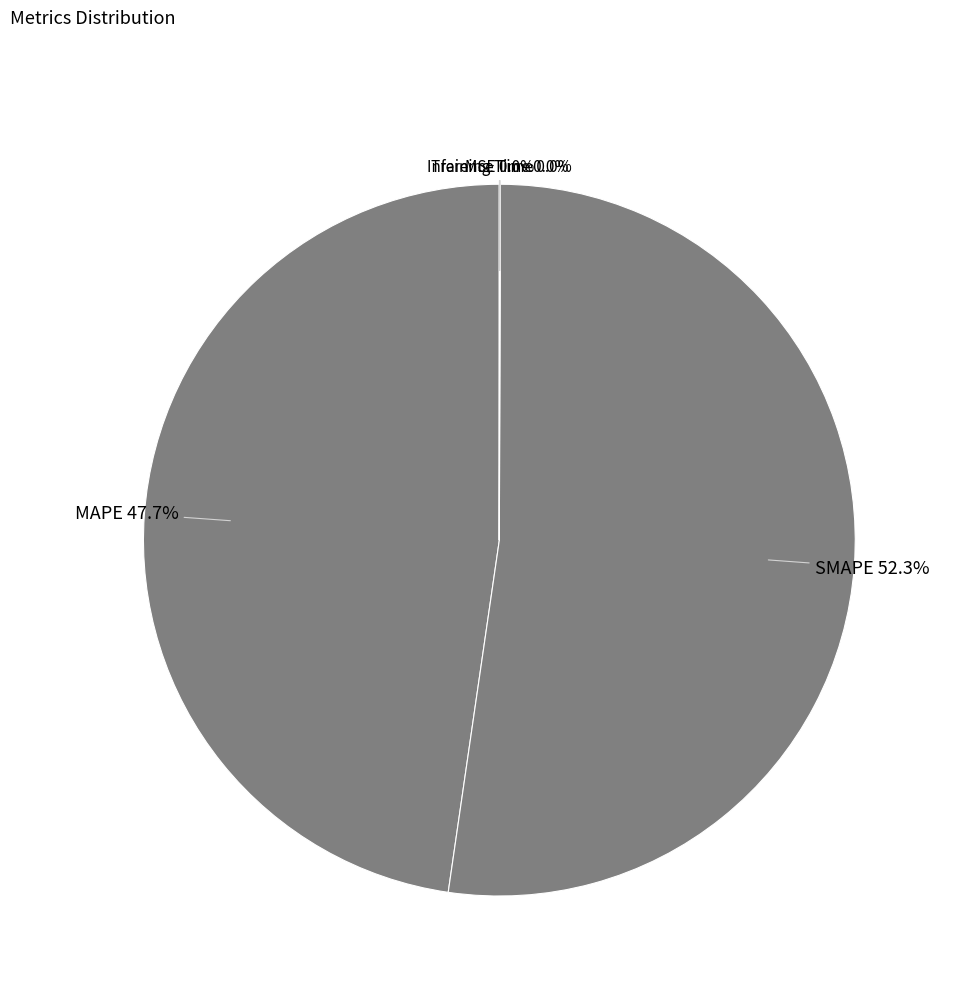

Which category has the biggest portion of the pie?

SMAPE